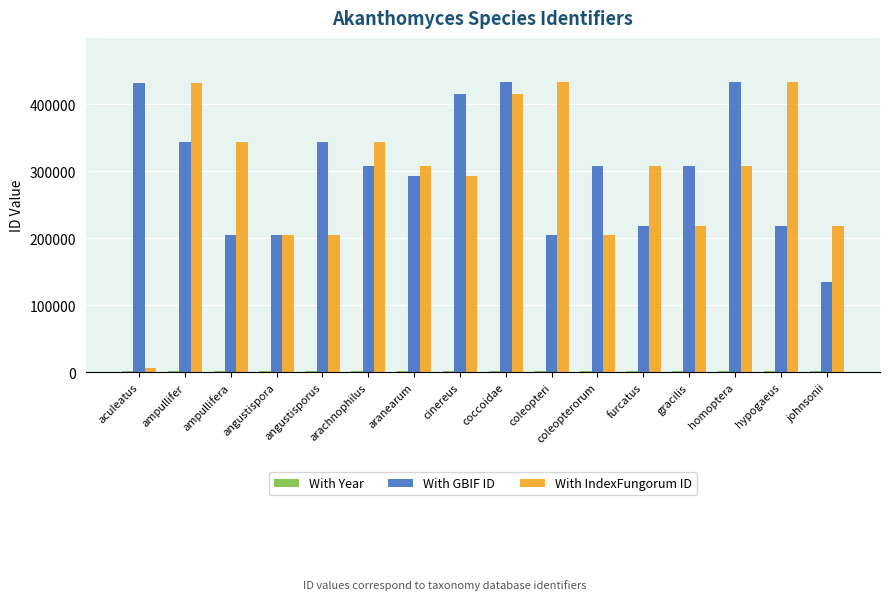

What is the highest value of the With GBIF ID series?

434092